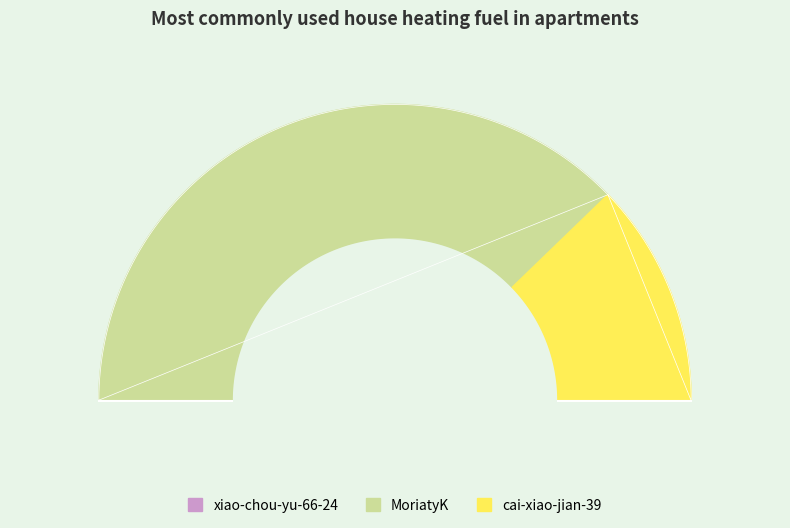

Combined, do cai-xiao-jian-39 and MoriatyK account for over 50%?

Yes